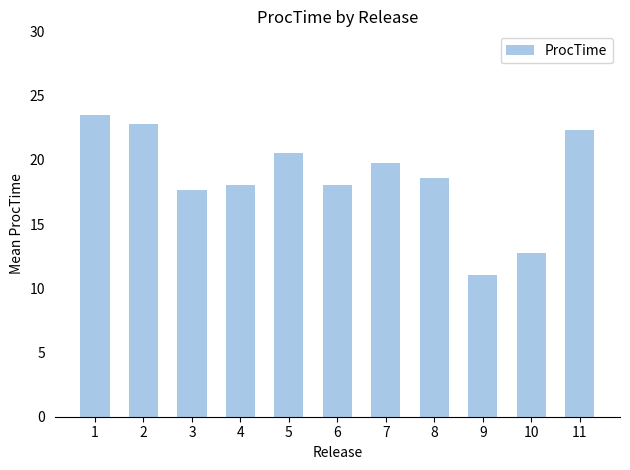

Reading left to right, extract all data points from this chart.

23.5	22.8	17.7	18.0	20.5	18.0	19.8	18.6	11.0	12.8	22.3